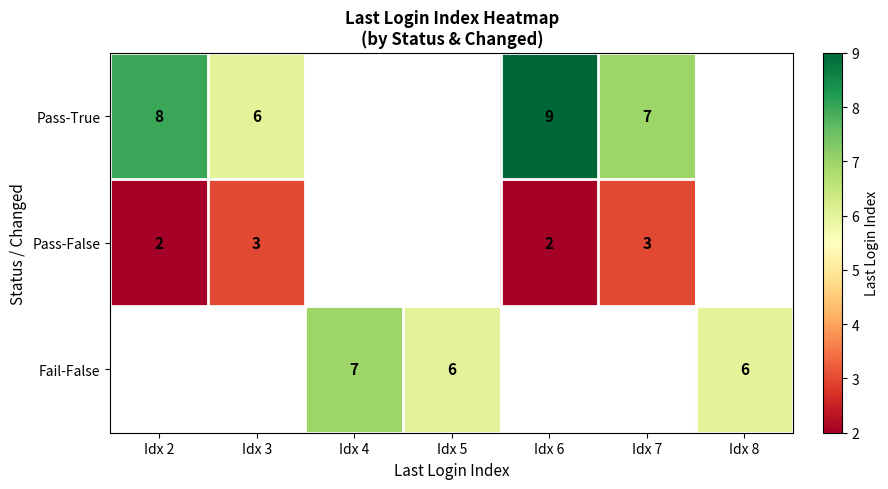

Is it true that Pass-True equals 7 at Idx 7?

True